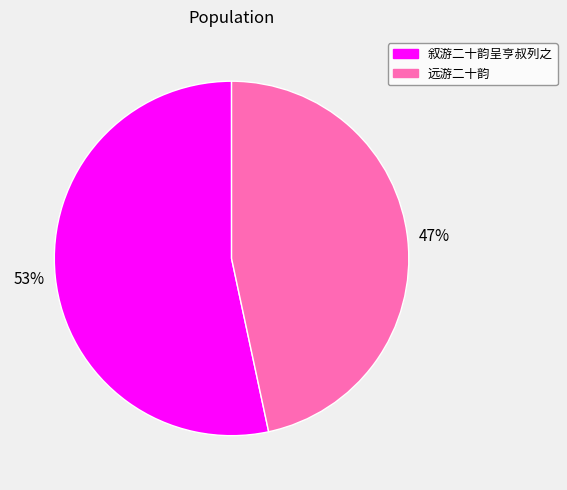

Which slice is the largest?

叙游二十韵呈亨叔列之